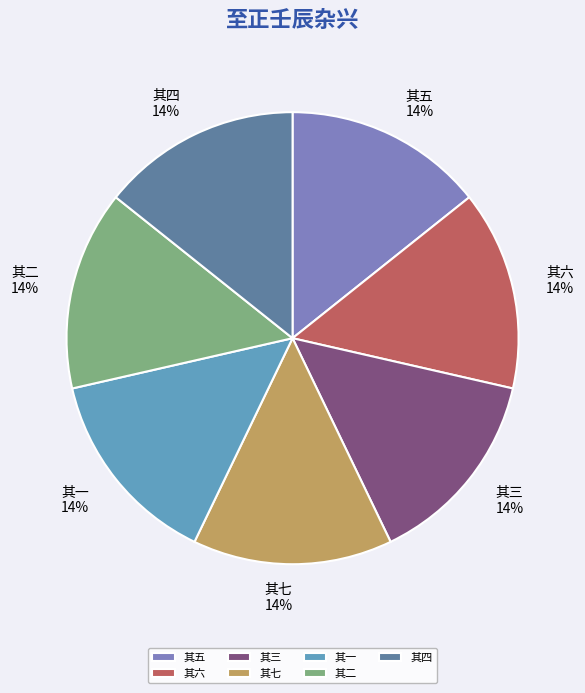

Approximately how many times larger is the value at 其七 compared to 其一?

1.0